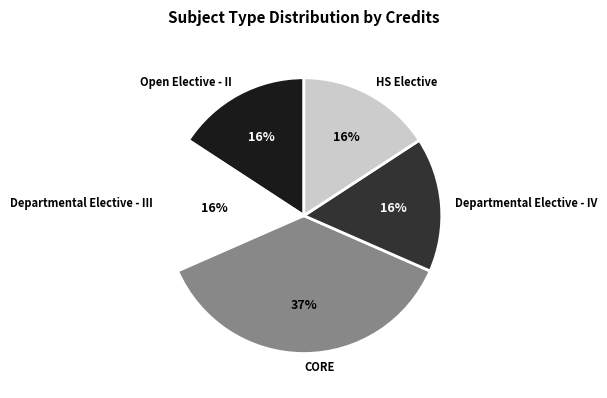

Is Departmental Elective - III the majority of the pie?

No